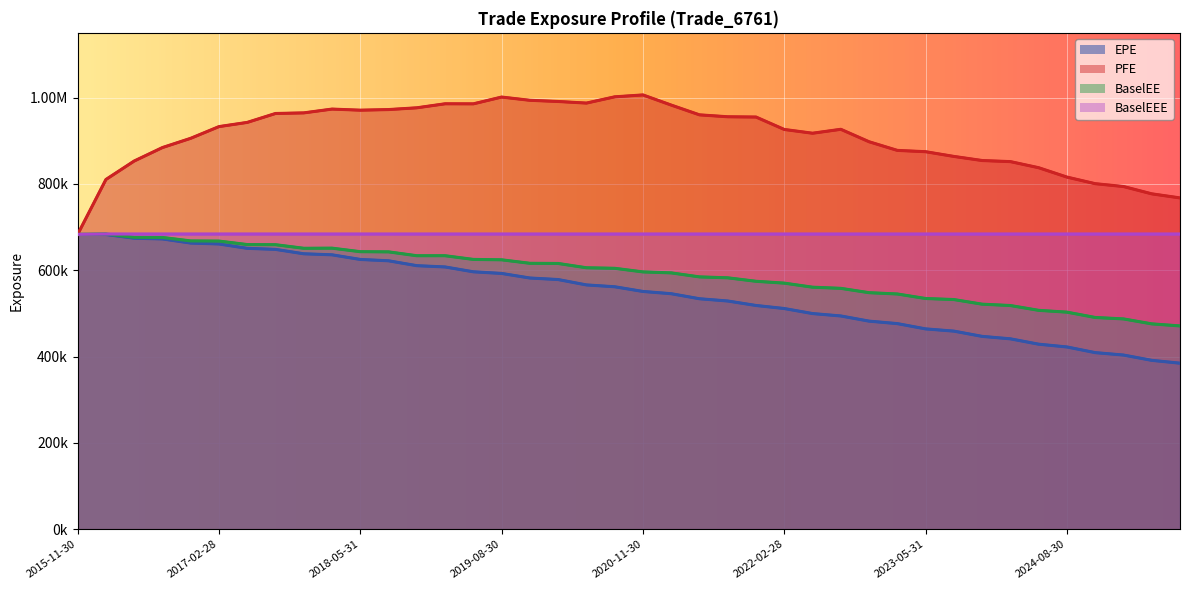

True or false: BaselEEE and BaselEE intersect in this chart.

False